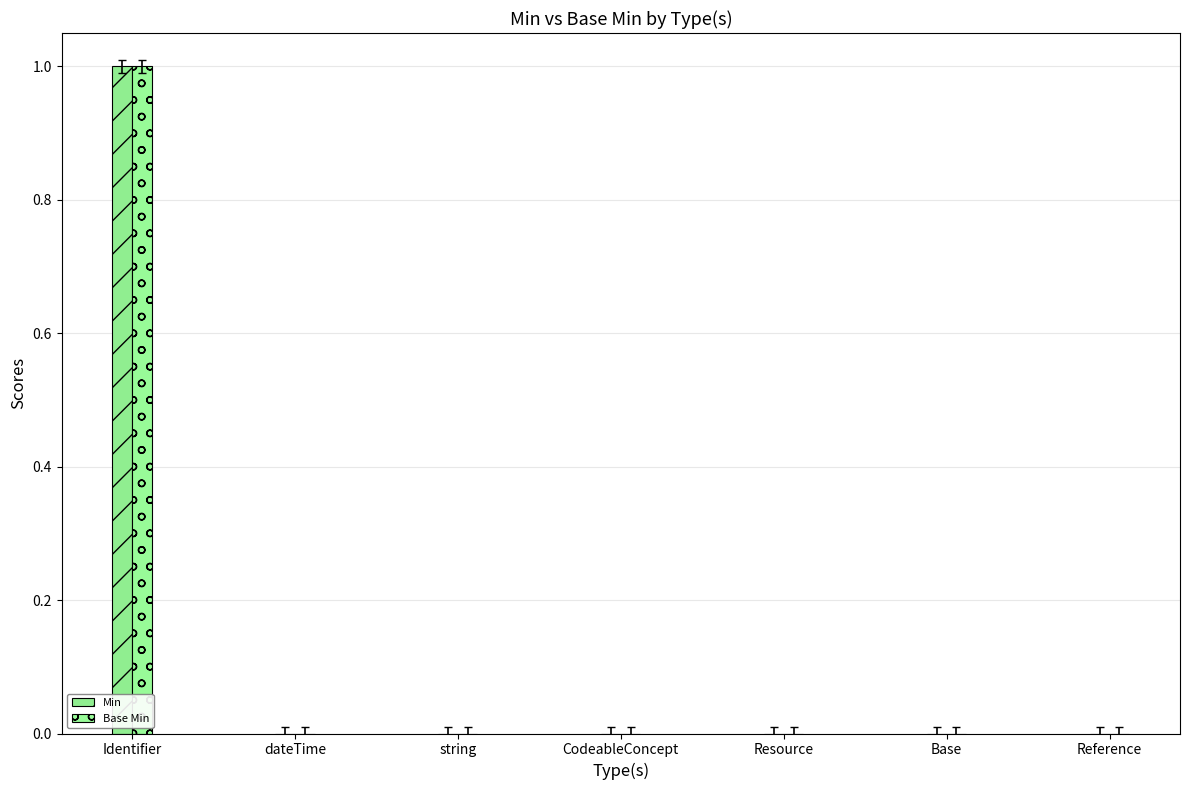

True or false: Min has a value of 1 at dateTime.

False